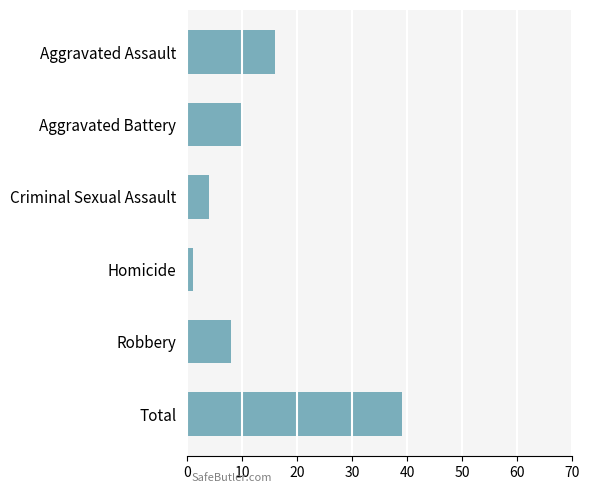

Is it true that the value at Aggravated Battery is 14?

False